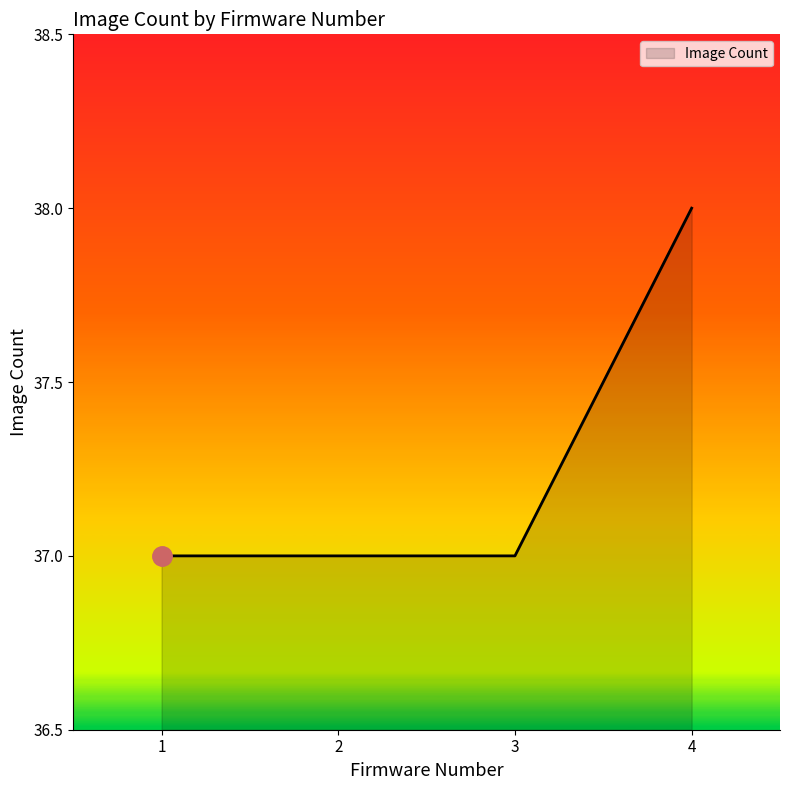

Approximately how many times larger is the value at 4 compared to 3?

1.0